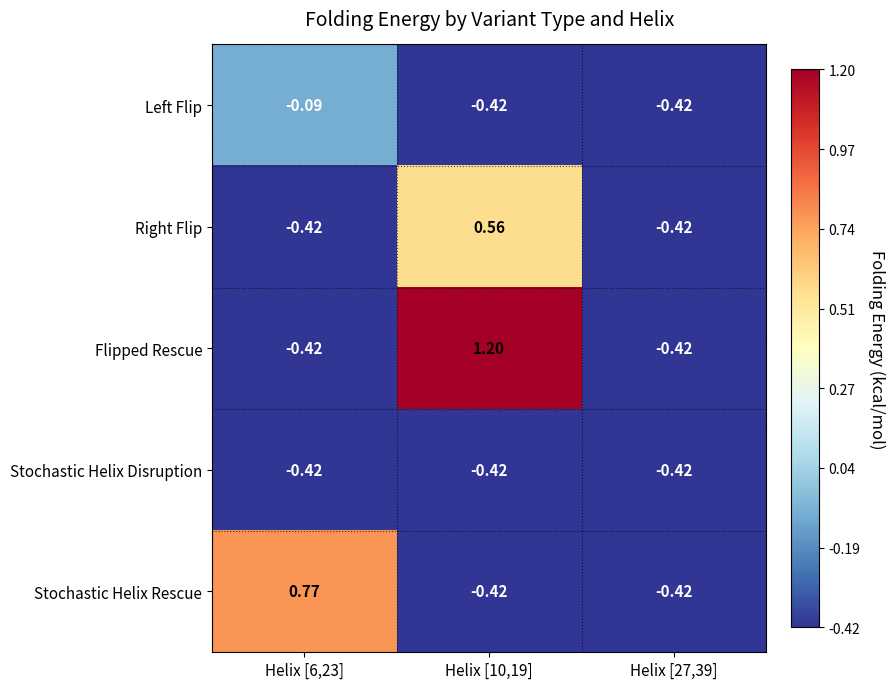

Between Helix [6,23] and Helix [27,39], which series saw the biggest shift?

Stochastic Helix Rescue